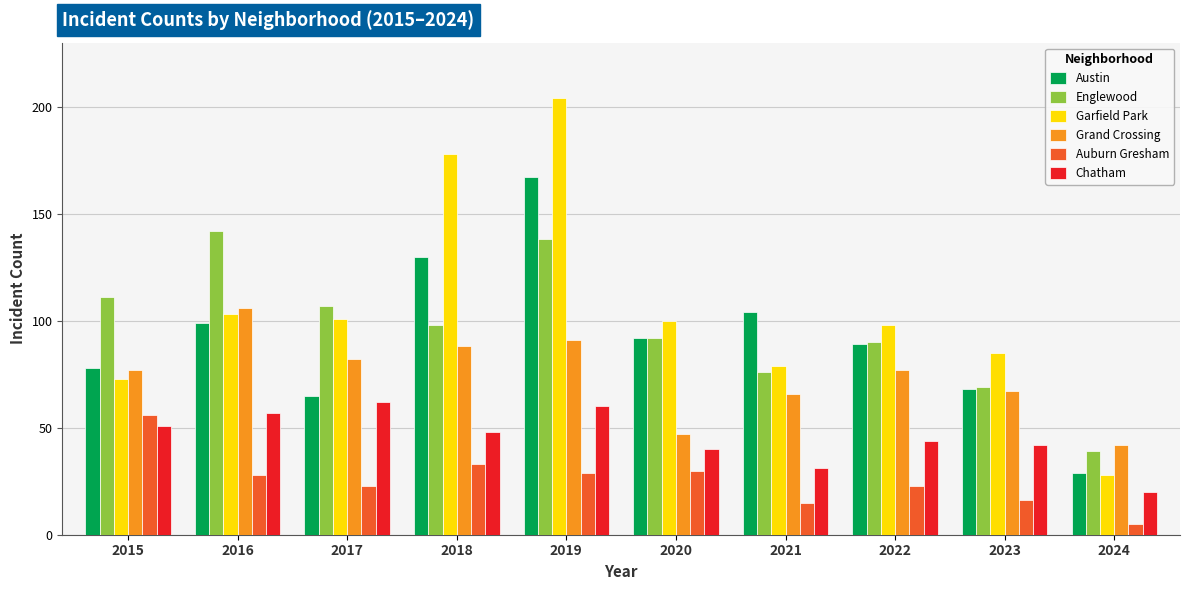

Which series has the largest total across all categories?

Garfield Park